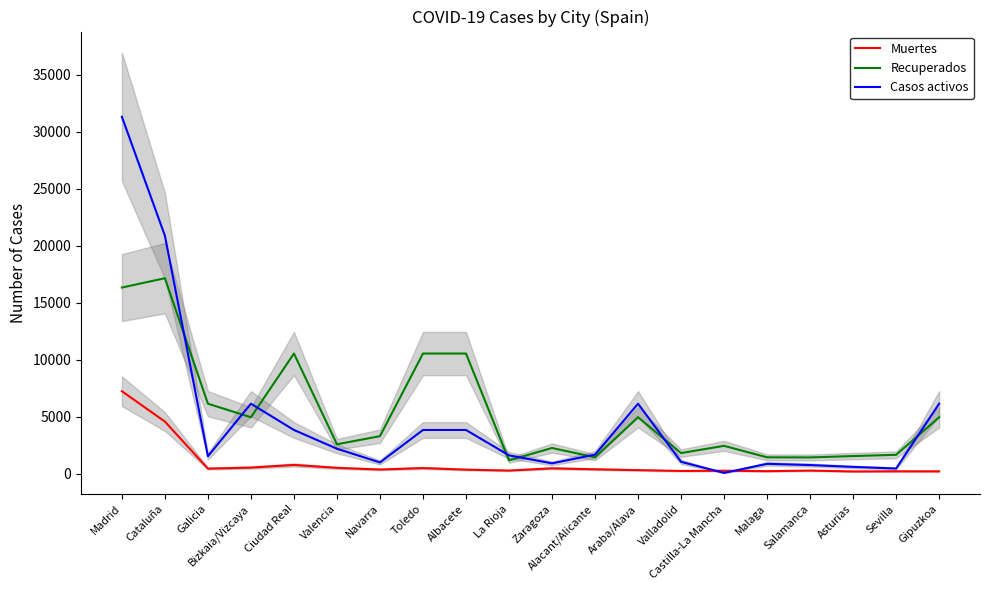

At which label is Recuperados closest to 9164?

Ciudad Real